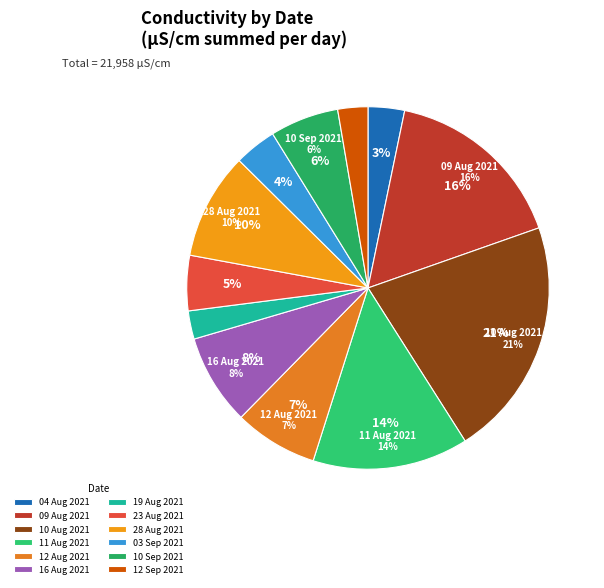

Combined, do 03 Sep 2021 and 09 Aug 2021 account for over 50%?

No